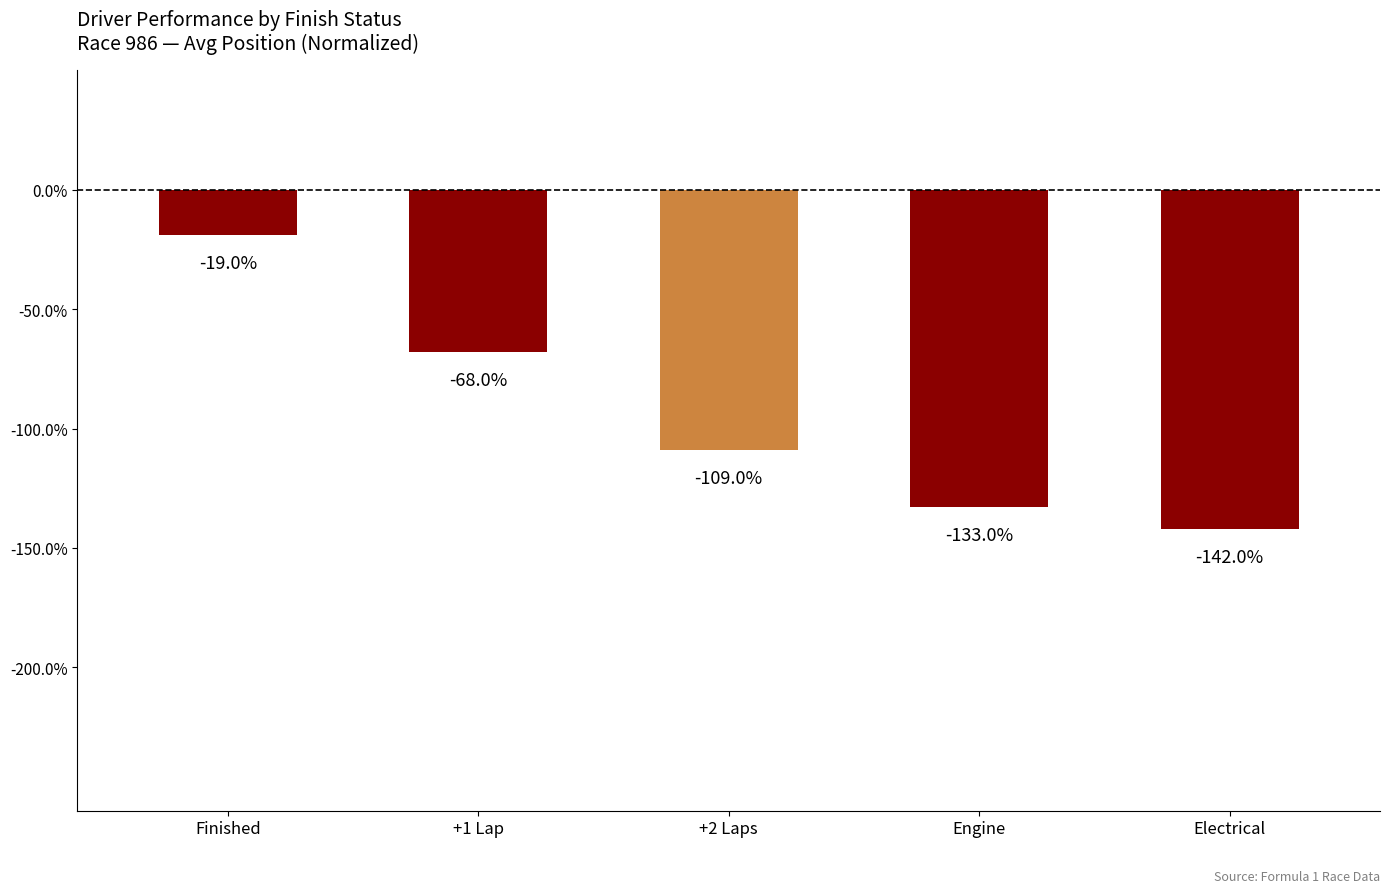

What is the maximum value shown in the chart?

-0.2